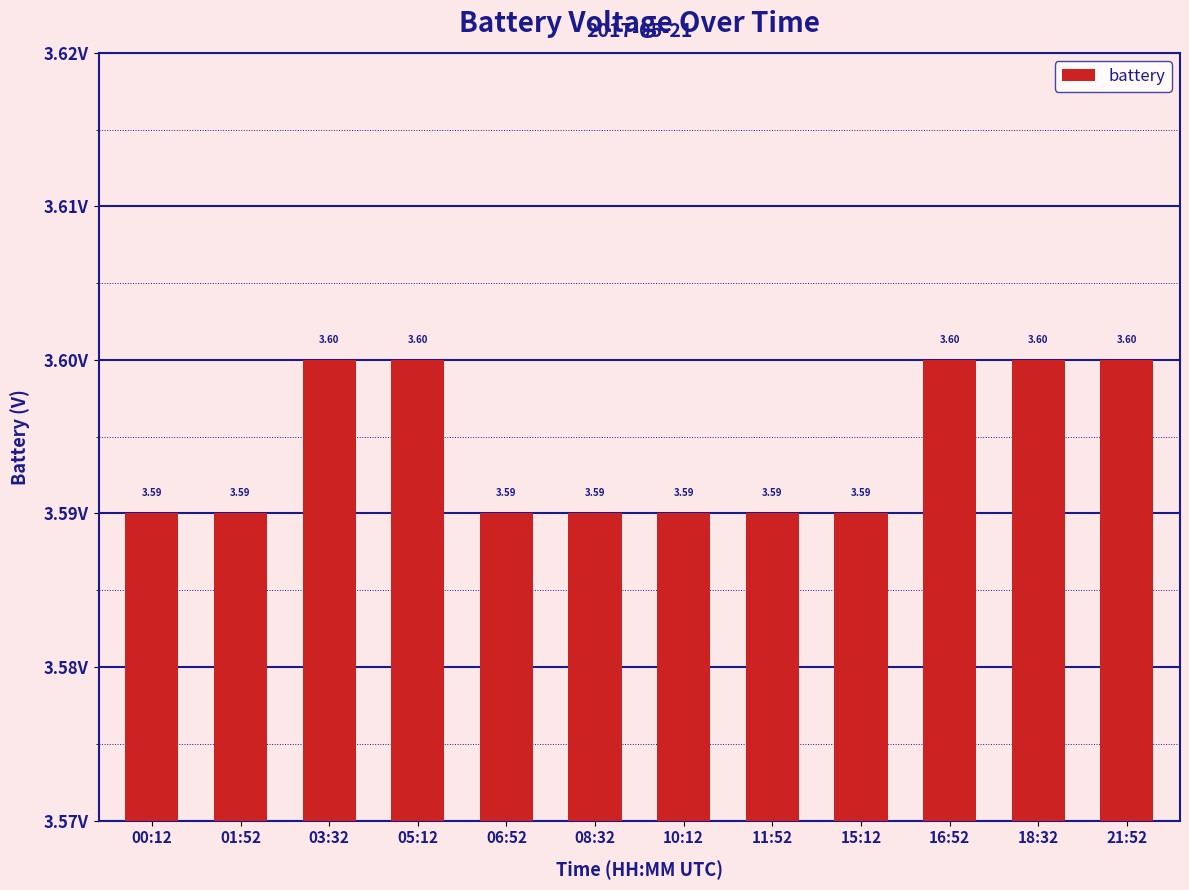

Which has a higher value, 11:52 or 16:52?

16:52